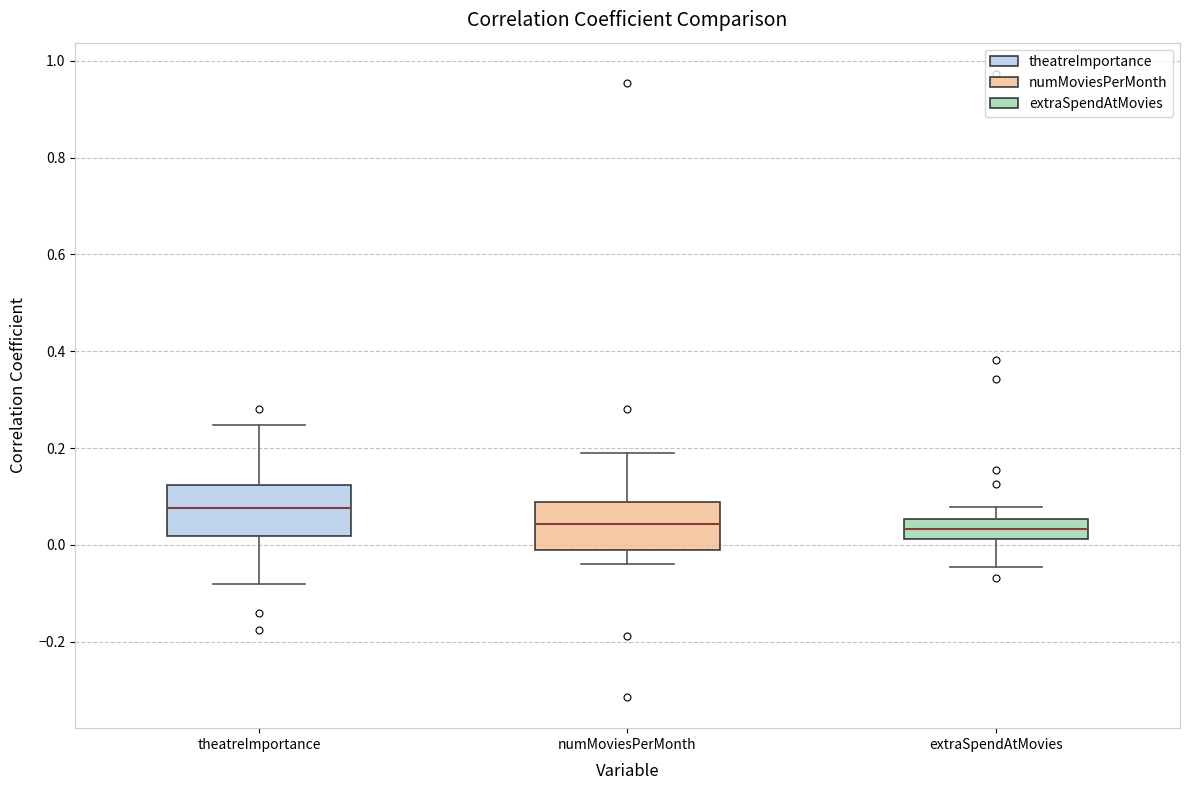

Which box has the highest median line?

theatreImportance